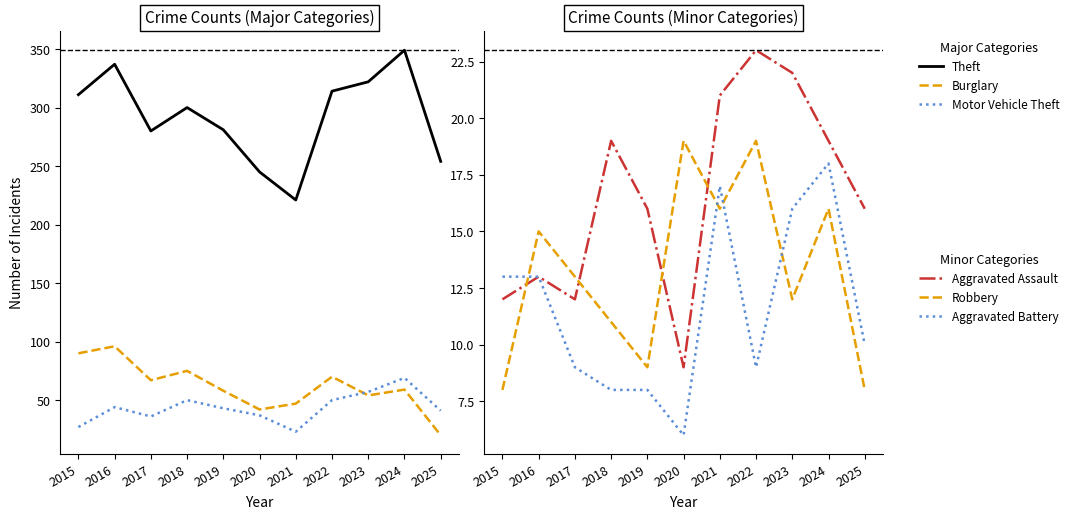

What is the total value across all series at 2023?

483